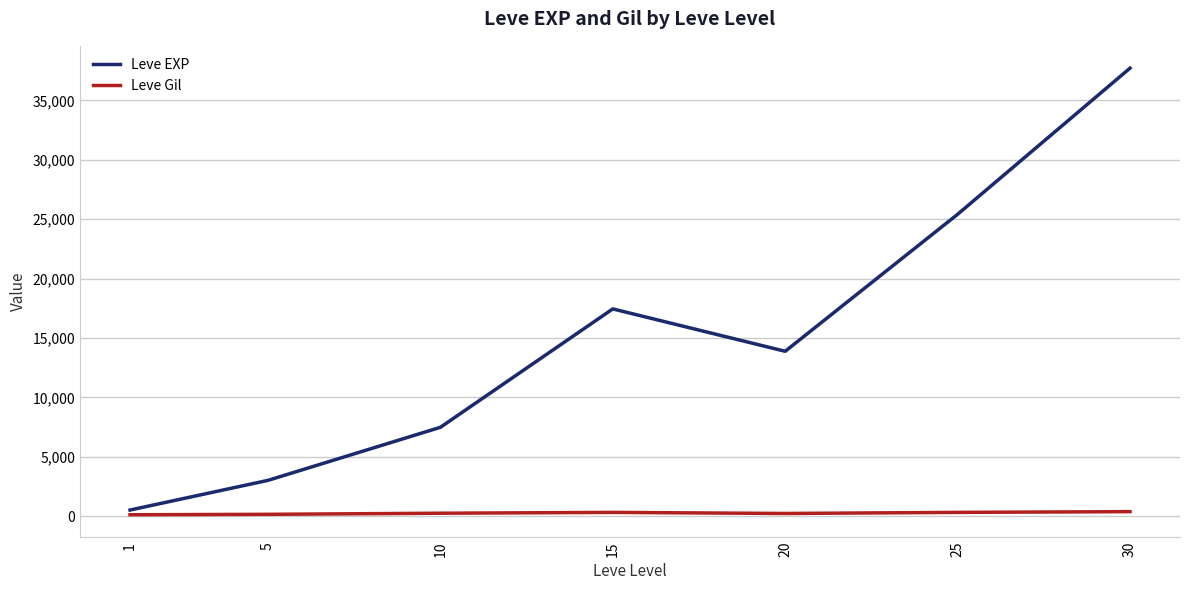

True or false: Leve EXP and Leve Gil intersect in this chart.

False